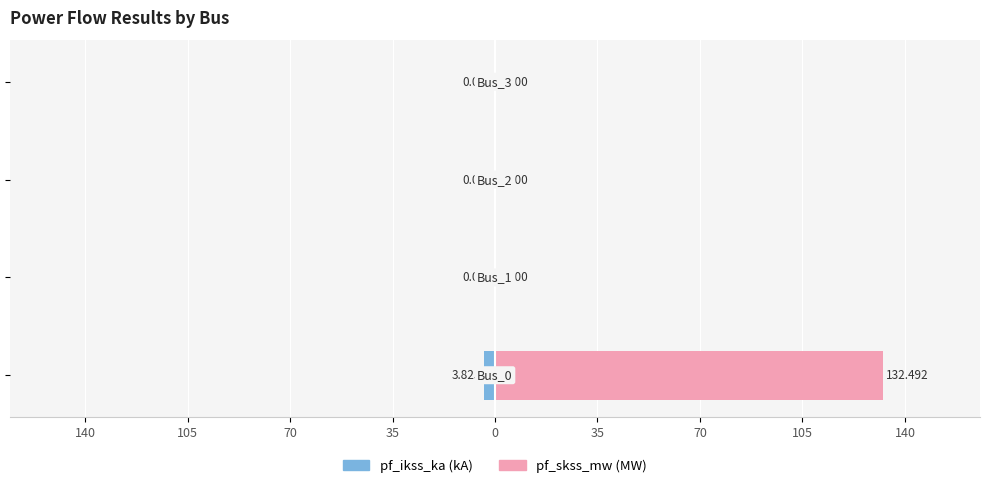

Count the number of categories in the chart.

4